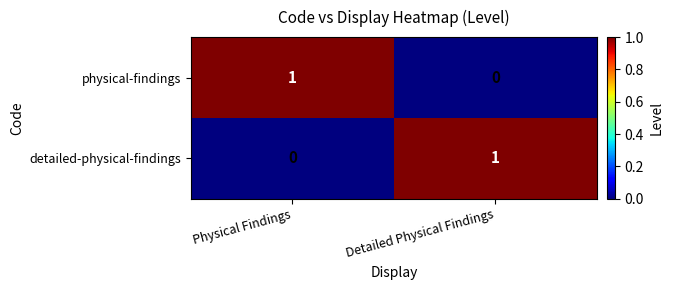

Is the value of detailed-physical-findings at Detailed Physical Findings greater than the value of physical-findings at Detailed Physical Findings?

Yes